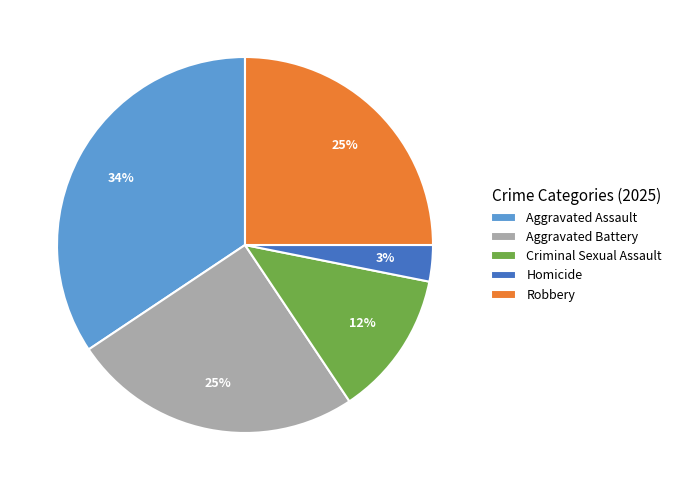

Count the number of slices in the pie.

5